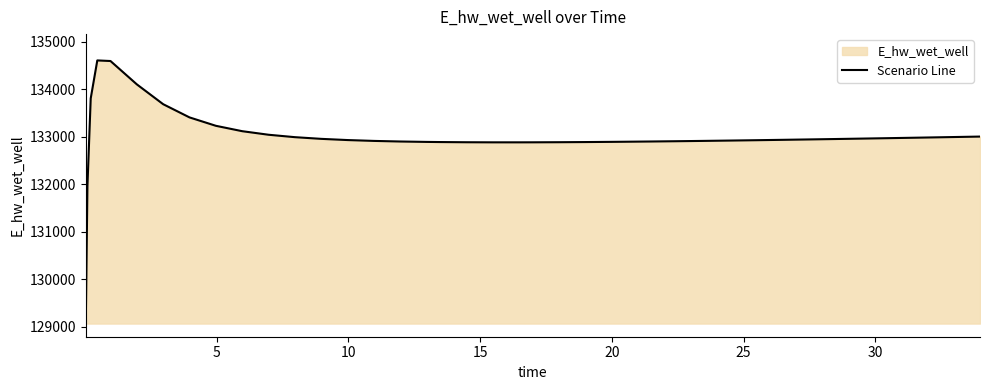

How many points are higher than both their immediate neighbors (excluding endpoints)?

1